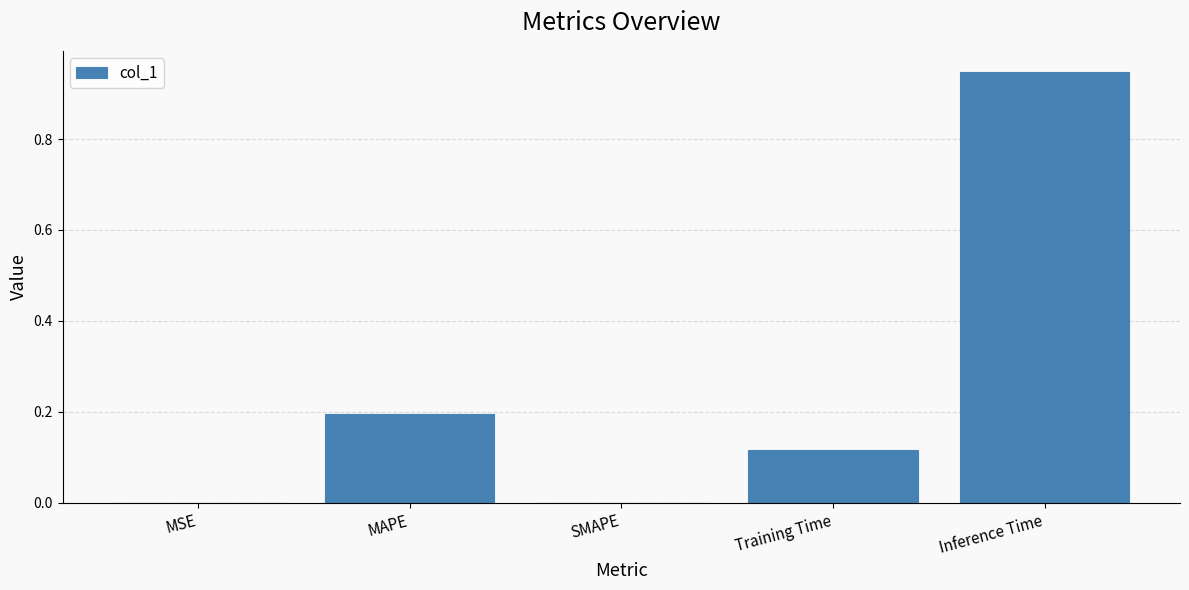

Which category has the highest value across all series?

Inference Time